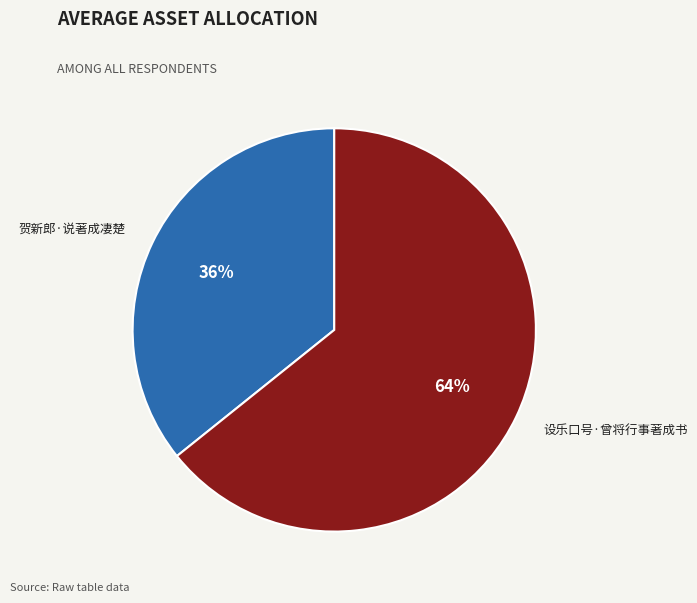

What percentage is the 贺新郎·说著成凄楚 slice, to the nearest percent?

36%